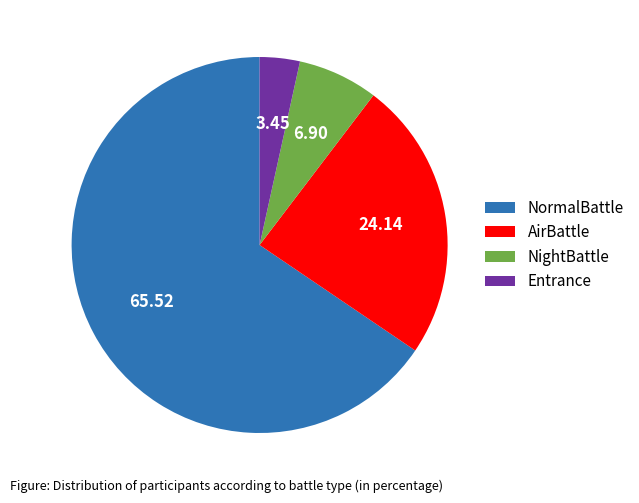

Do NightBattle and Entrance together represent more than half of the pie?

No